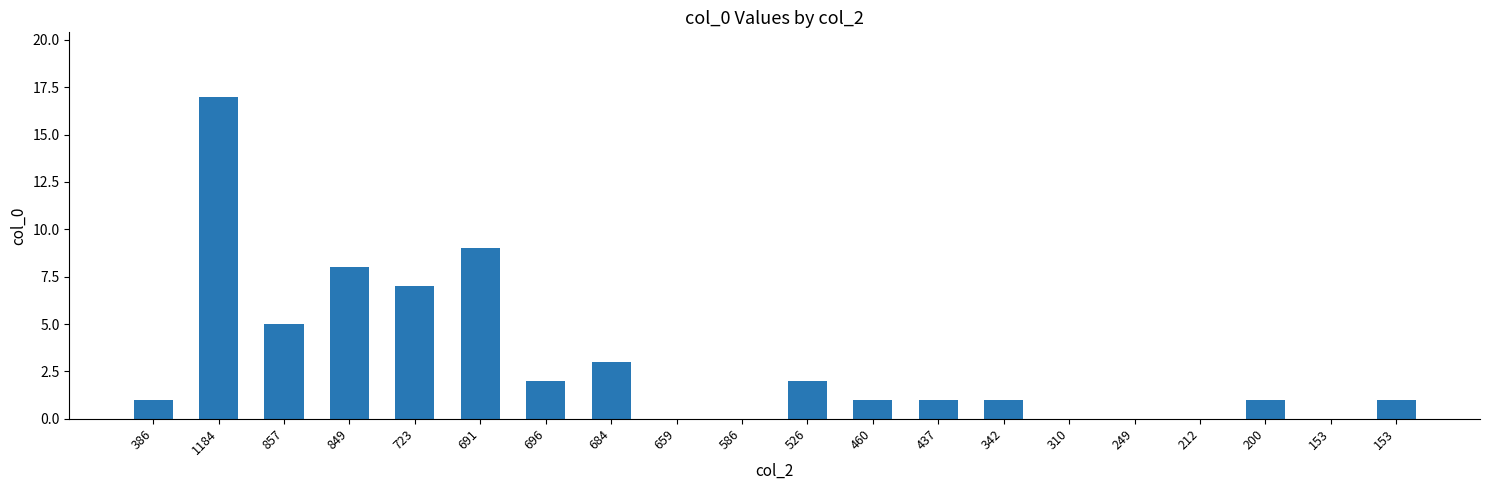

What is the difference between the maximum and minimum values?

17